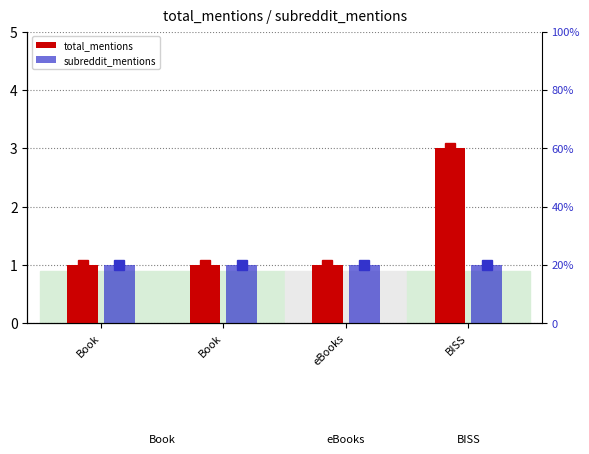

What are all the series names shown in the legend?

total_mentions, subreddit_mentions